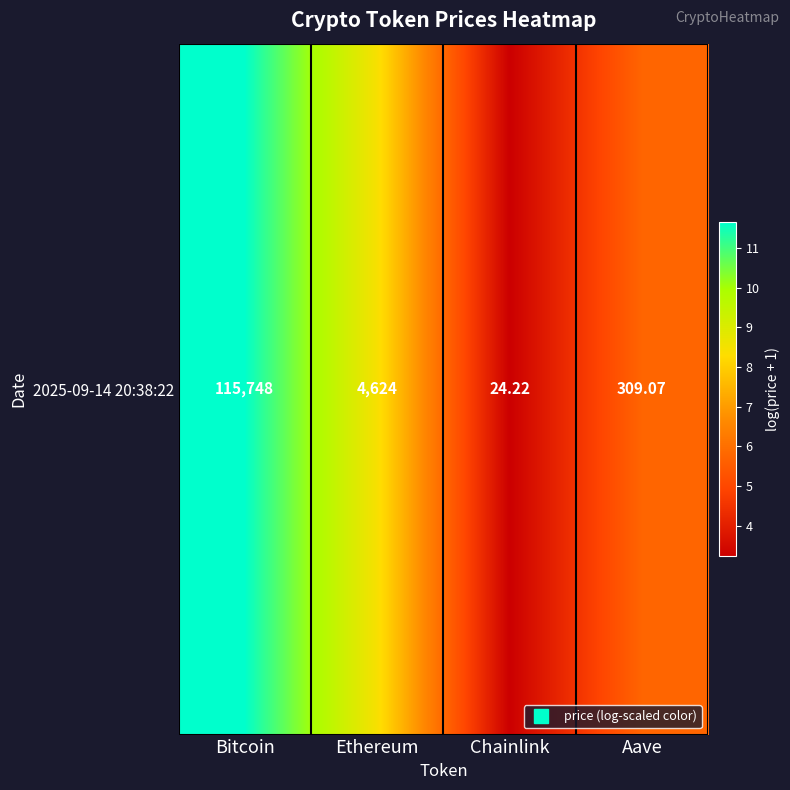

What is the maximum value shown in the chart?

11.7